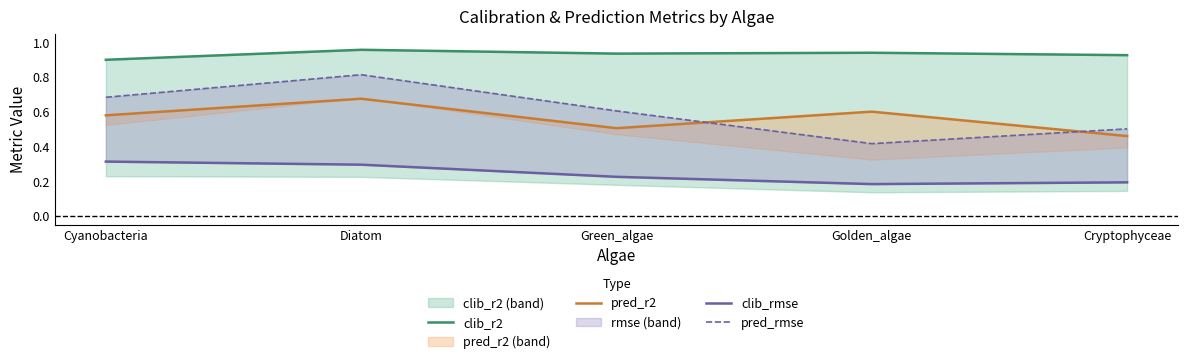

Does the chart have visible grid lines?

No